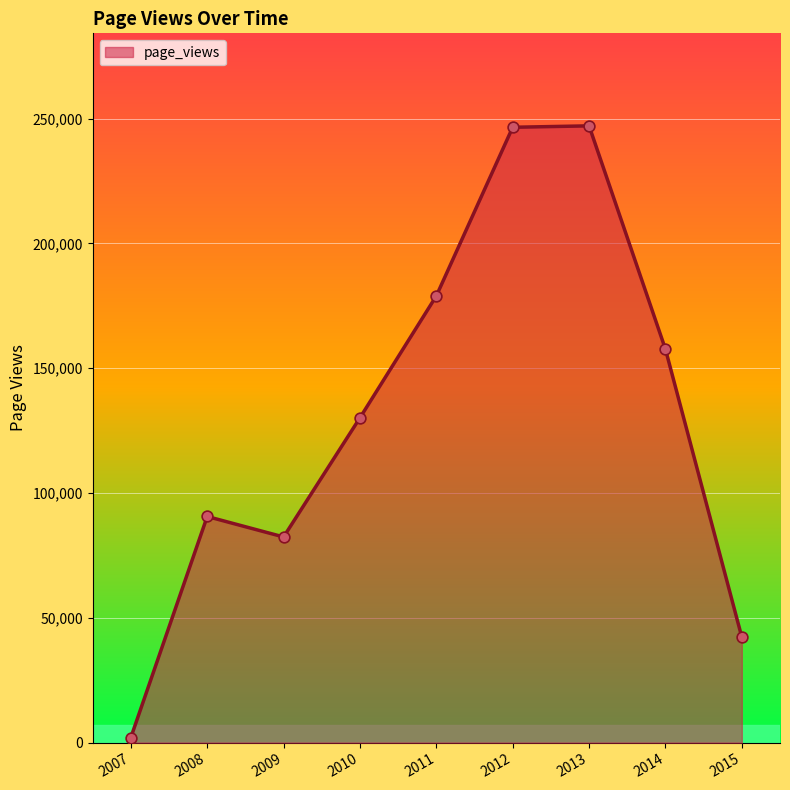

What is the change in value from 2011 to 2012?

+67567